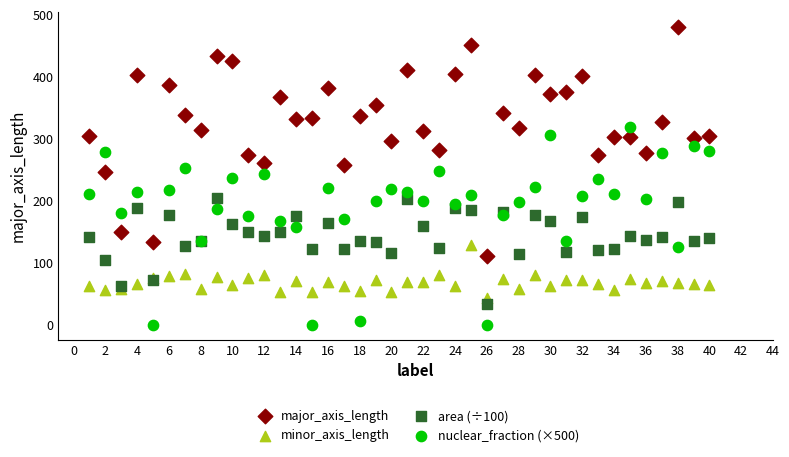

Which series reaches the minimum Y coordinate?

nuclear_fraction (×500)